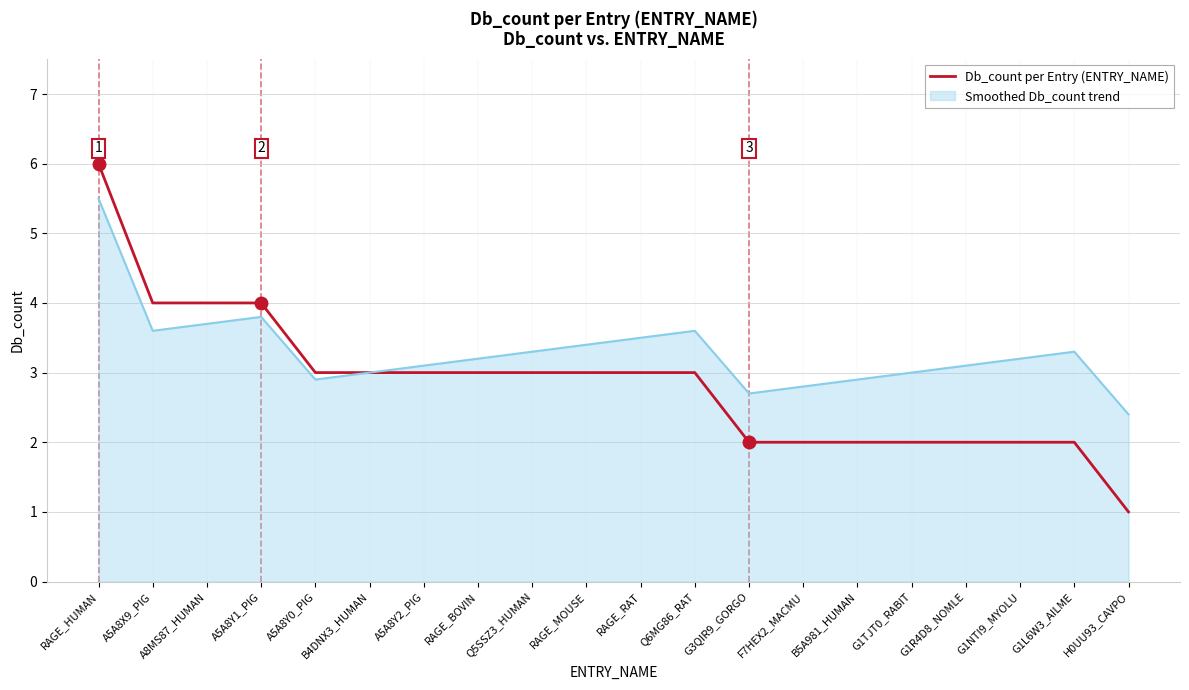

Rank the series by their average value, from lowest to highest.

Db_count per Entry (ENTRY_NAME), Smoothed Db_count trend